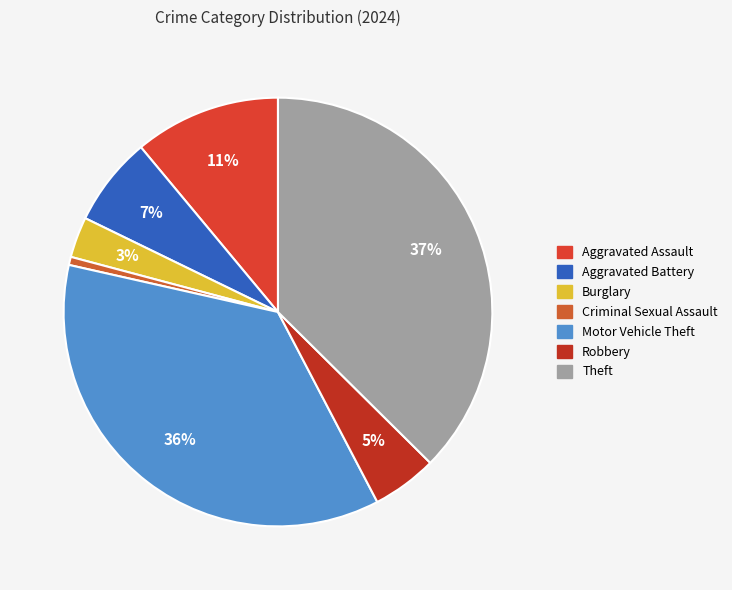

To the nearest percent, what is the average slice percentage?

14%